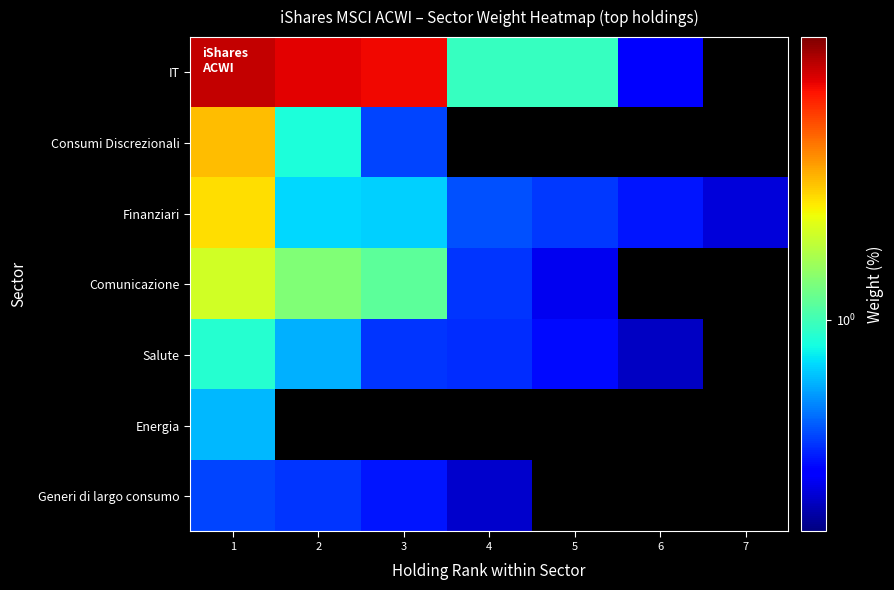

How many data points in Salute are above 0?

6